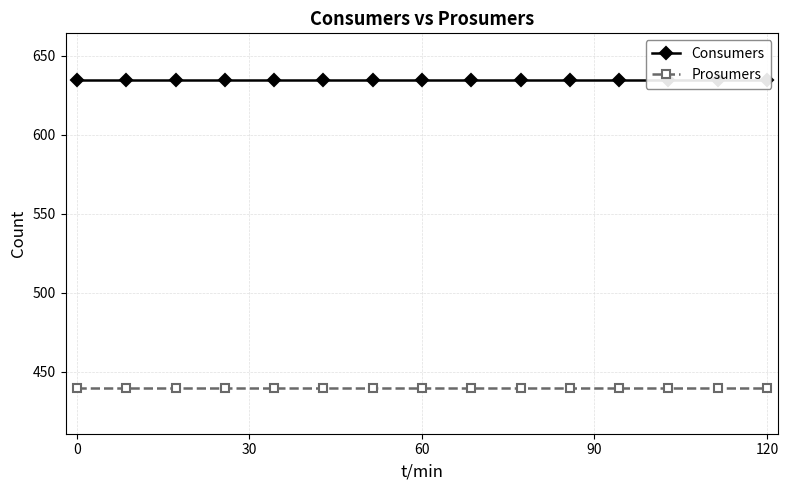

How many lines are shown in the chart?

2